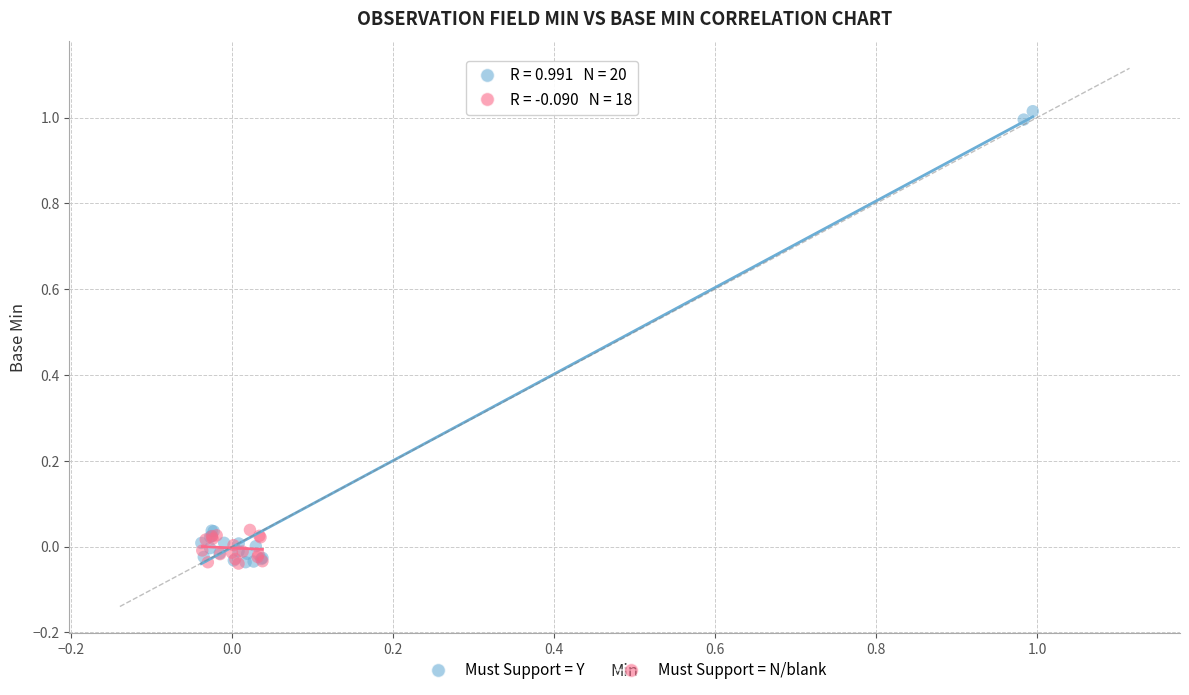

What are all the series names shown in the legend?

Must Support = Y, Must Support = N/blank